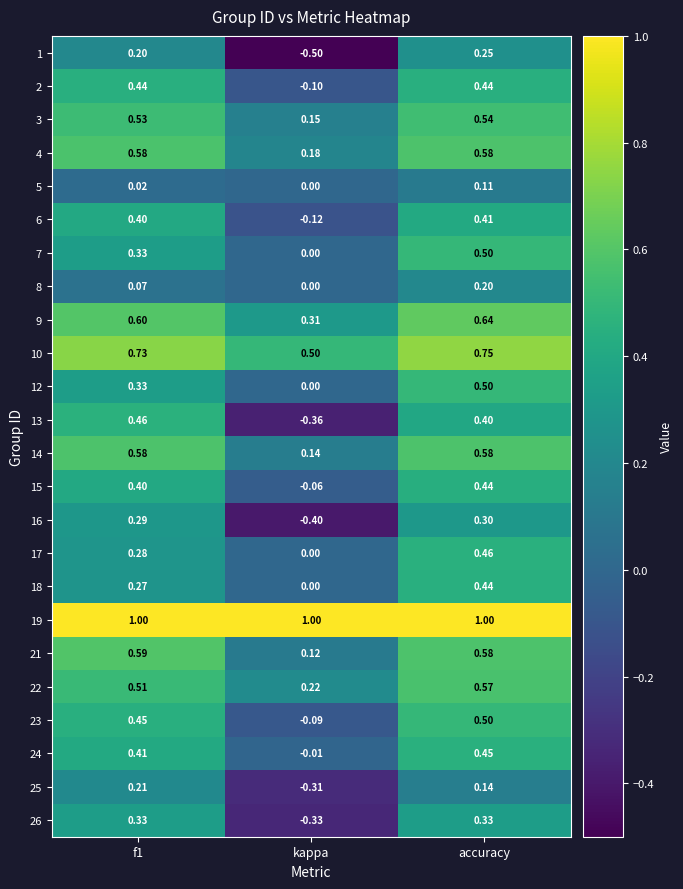

How many data points does each series have?

3